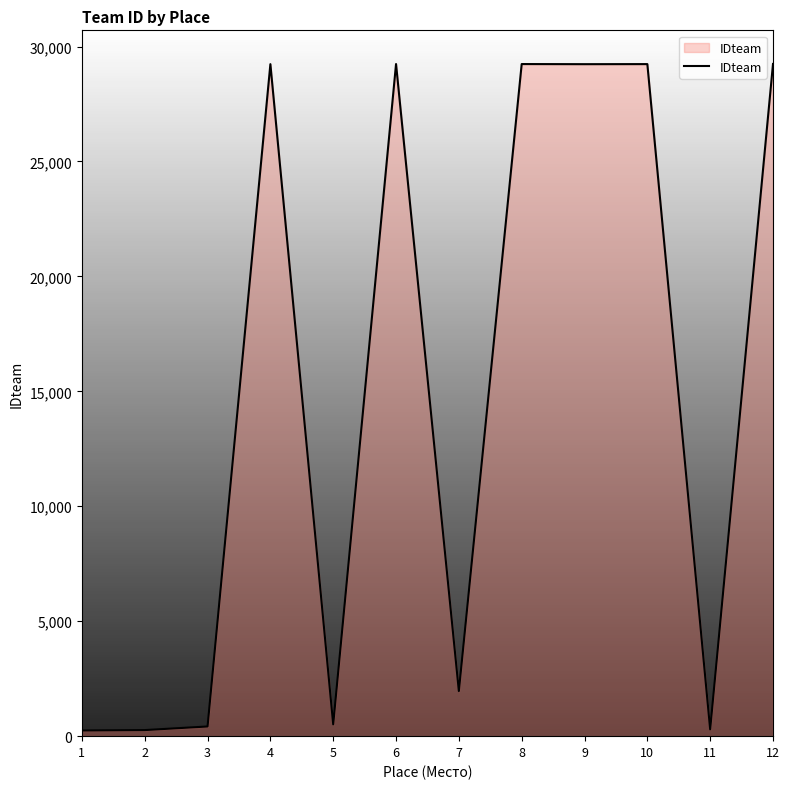

Is it true that the value at 12 is 29244?

True